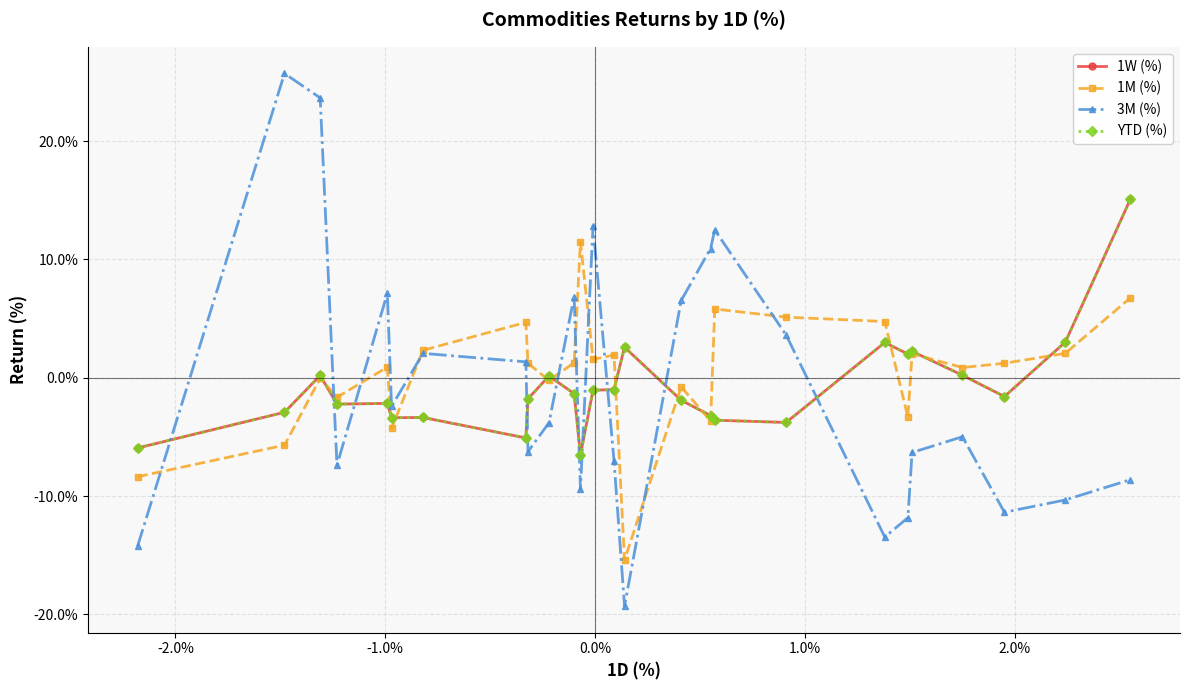

Does the chart have visible grid lines?

Yes